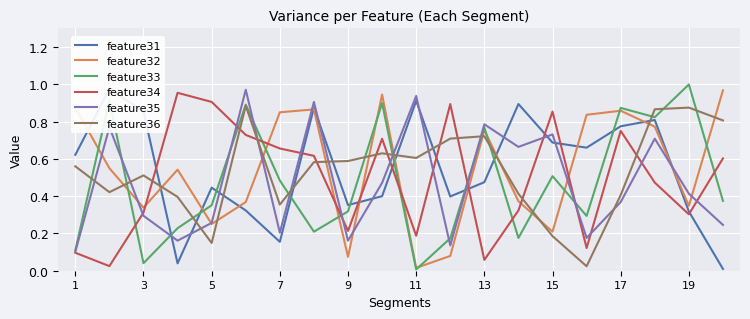

At which label does feature33 reach its minimum?

11